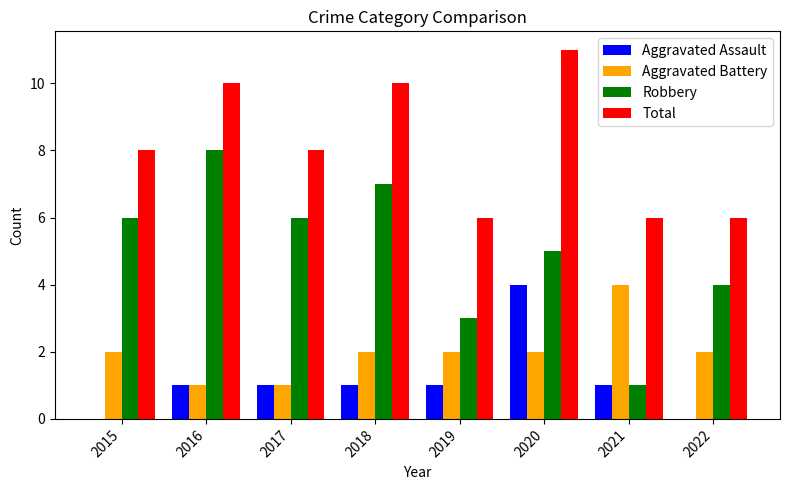

Reading left to right, extract all data points from this chart.

Aggravated Assault: 0	1	1	1	1	4	1	0
Aggravated Battery: 2	1	1	2	2	2	4	2
Robbery: 6	8	6	7	3	5	1	4
Total: 8	10	8	10	6	11	6	6